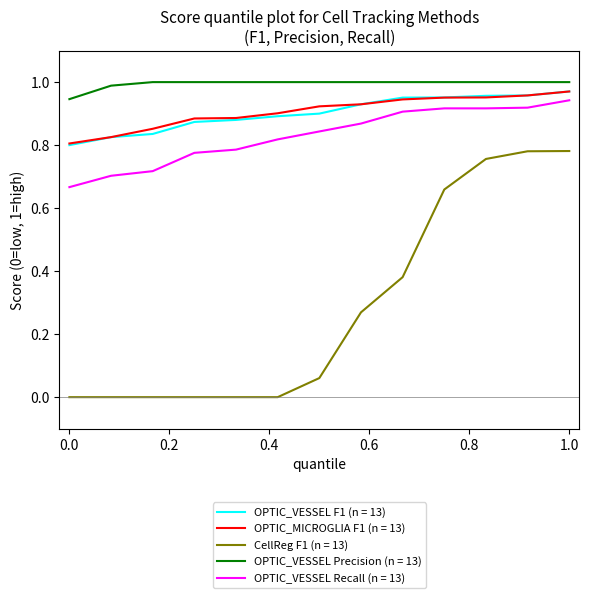

True or false: OPTIC_VESSEL Precision (n = 13) and OPTIC_MICROGLIA F1 (n = 13) intersect in this chart.

False